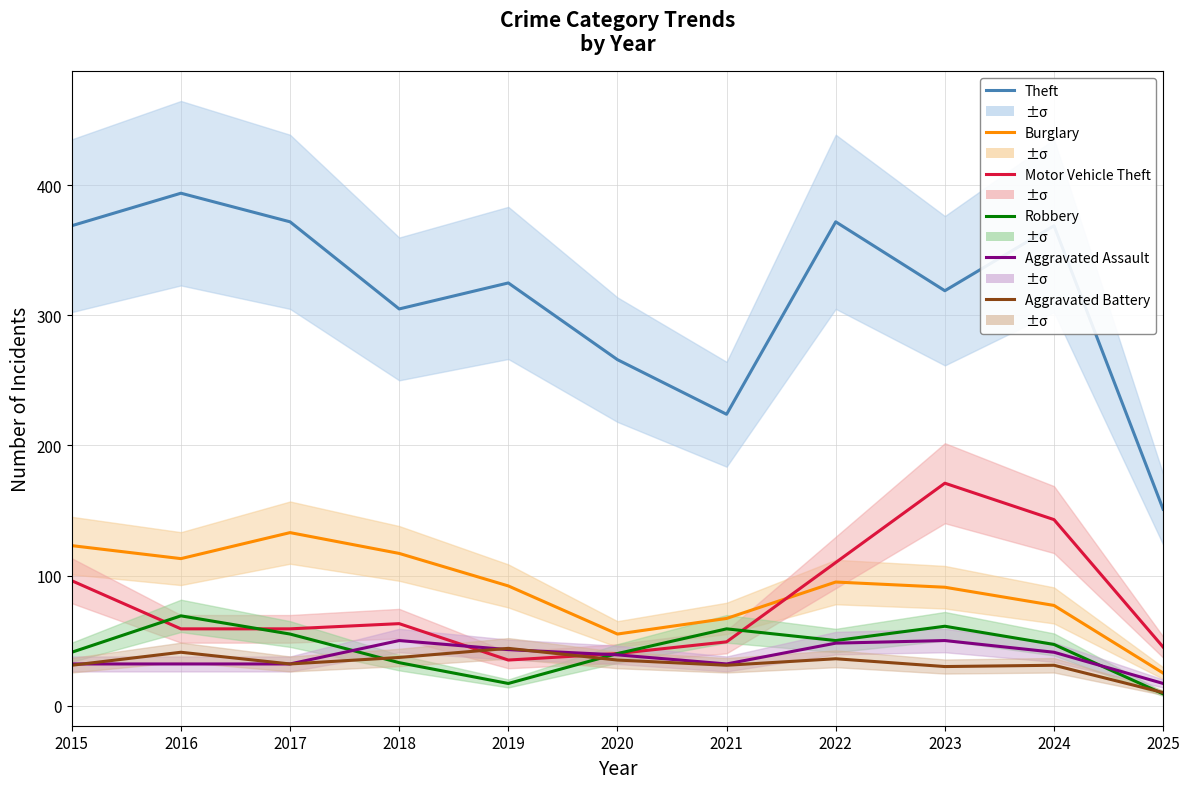

Reading left to right, what are all the values shown in this chart?

Theft: 369	394	372	305	325	266	224	372	319	369	151
Burglary: 123	113	133	117	92	55	67	95	91	77	25
Motor Vehicle Theft: 96	59	59	63	35	40	49	110	171	143	45
Robbery: 41	69	55	33	17	40	59	50	61	47	9
Aggravated Assault: 32	32	32	50	43	39	32	48	50	41	17
Aggravated Battery: 31	41	32	37	44	35	31	36	30	31	10